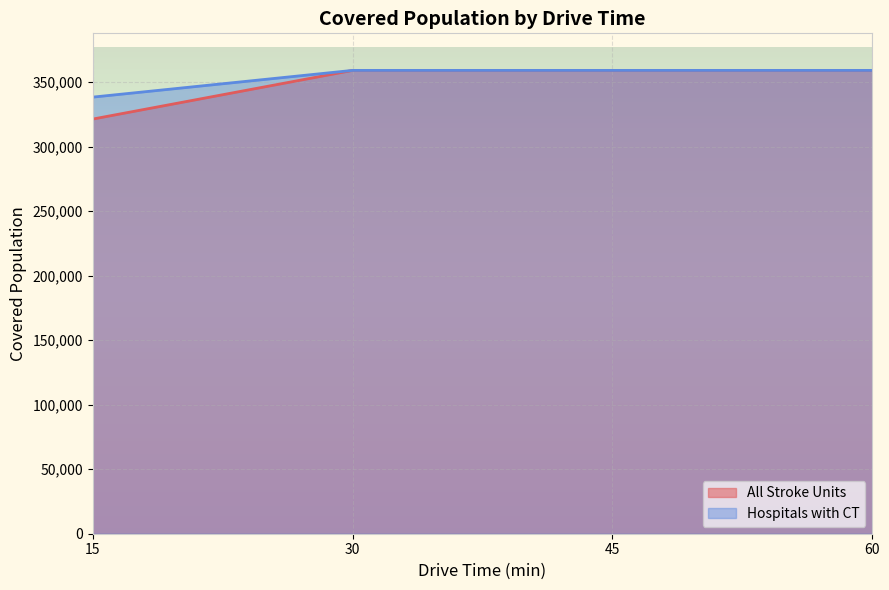

Rank the categories by Hospitals with CT value from highest to lowest.

30, 45, 60, 15